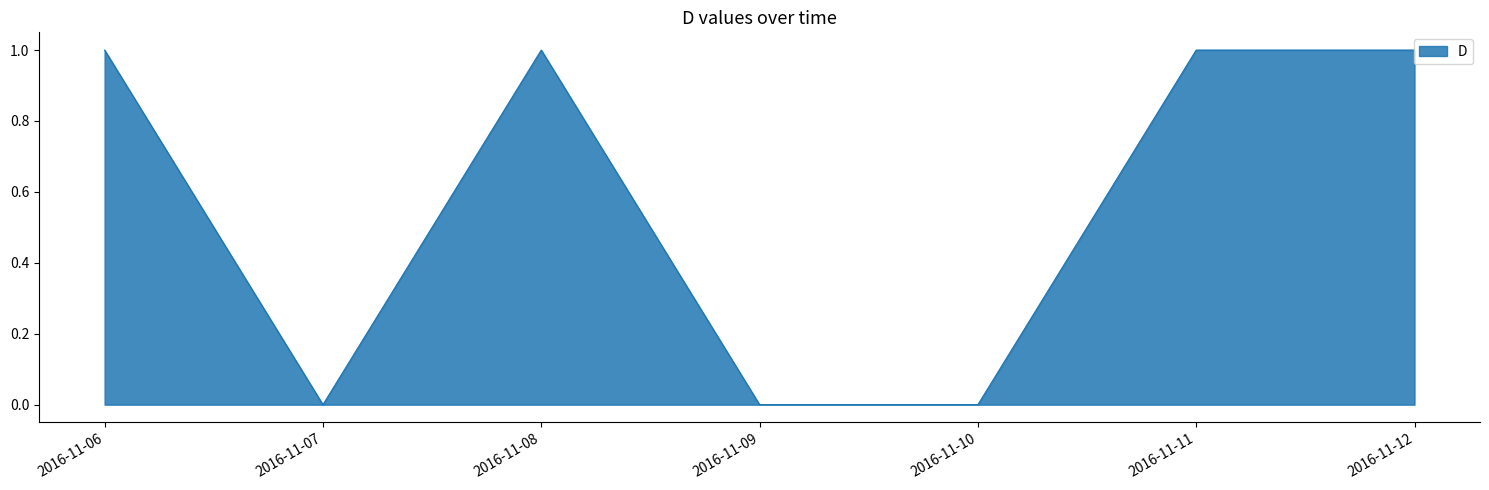

Count the values in the range 0 to 1.

7